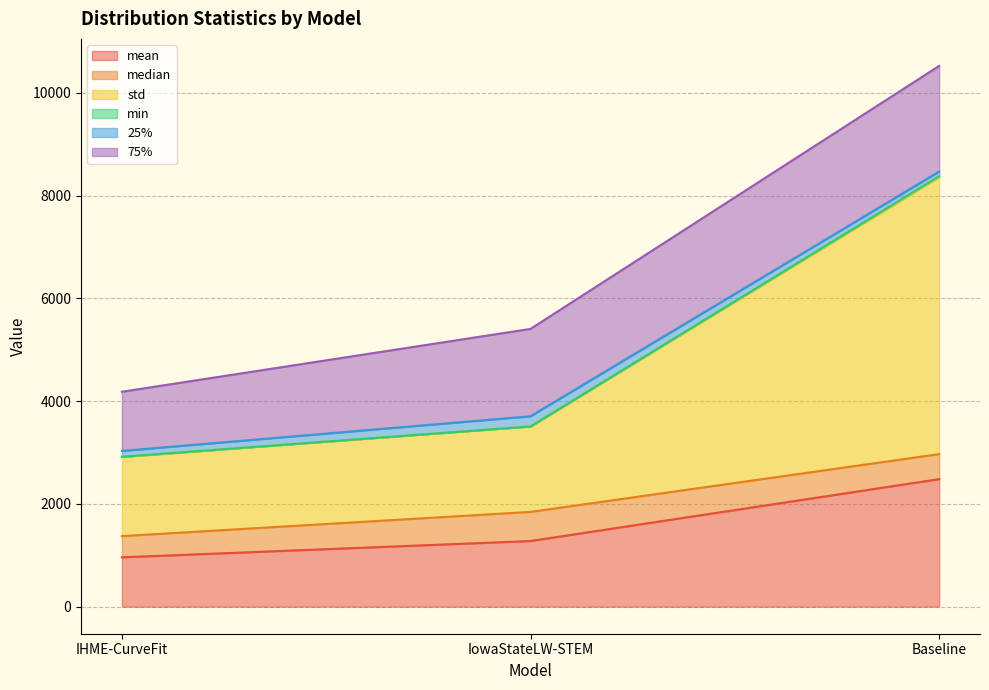

Rank the categories by min value from highest to lowest.

Baseline, IHME-CurveFit, IowaStateLW-STEM